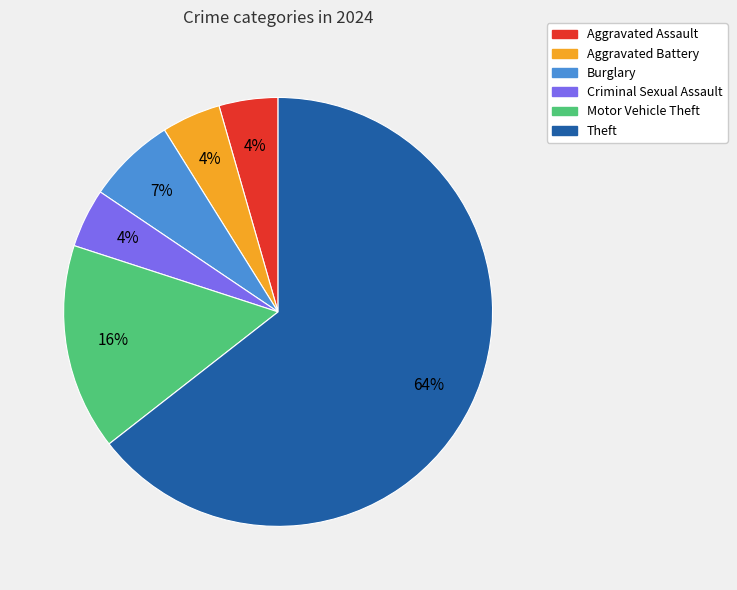

Which category has the biggest portion of the pie?

Theft